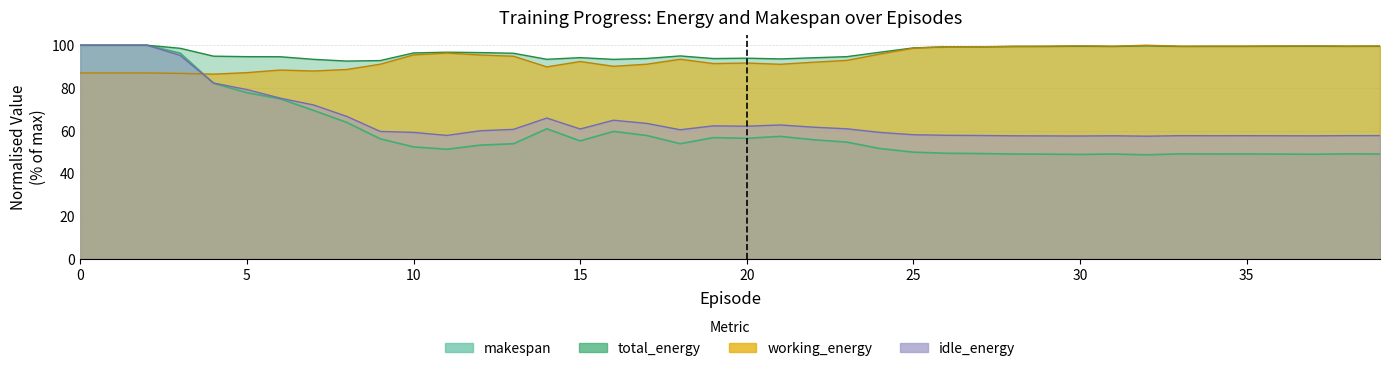

In total_energy, how many points are lower than both neighbors (excluding endpoints)?

9